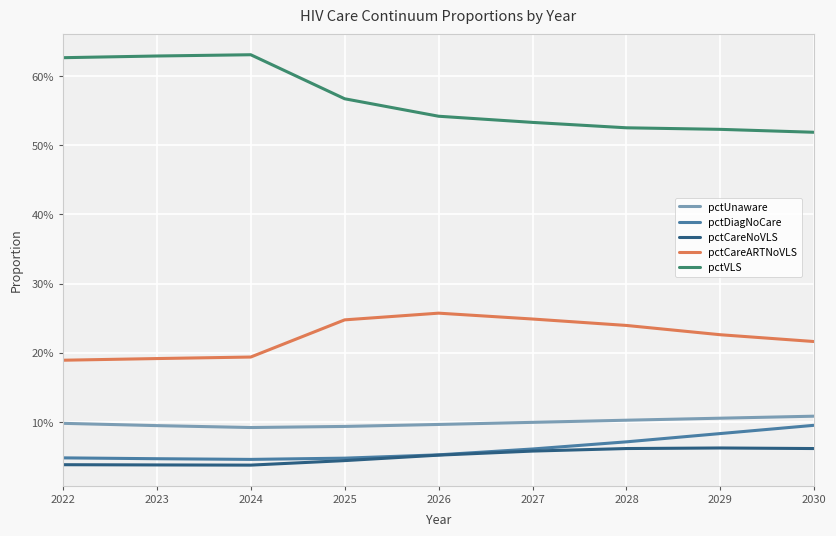

Which category has the highest value in the pctCareNoVLS series?

2029